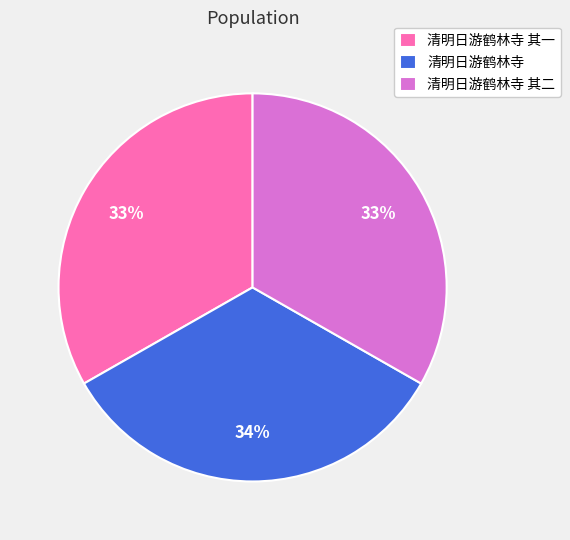

Is there a majority slice in this chart?

No